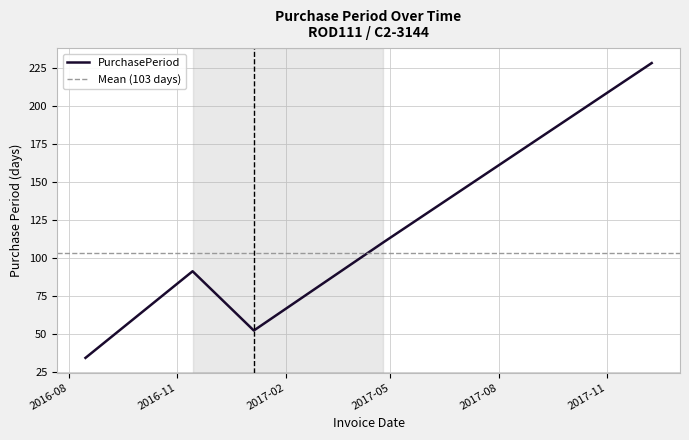

Which category has the highest value across all series?

2017-12-09